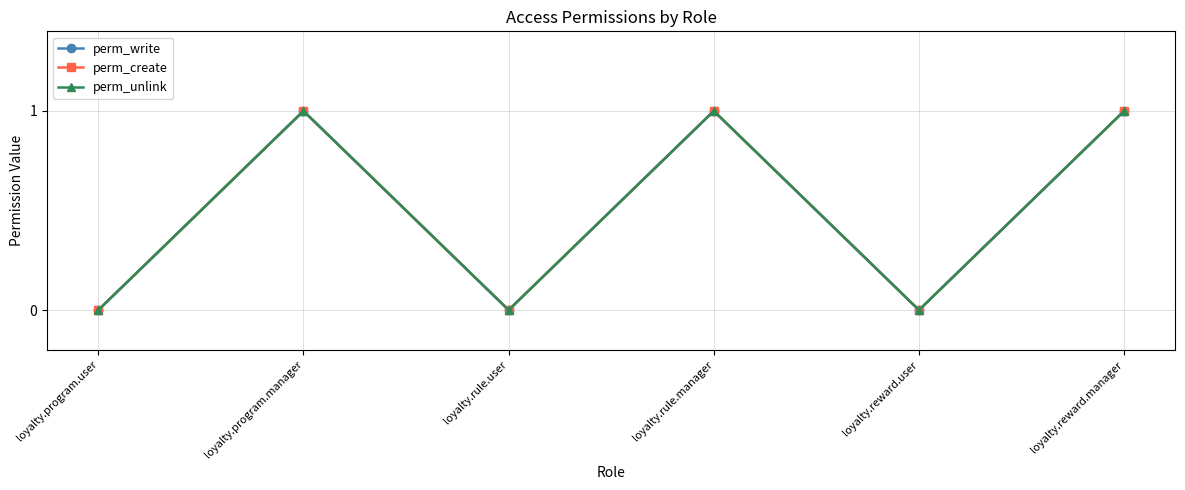

Which series changed the most between loyalty.program.manager and loyalty.reward.manager?

perm_write